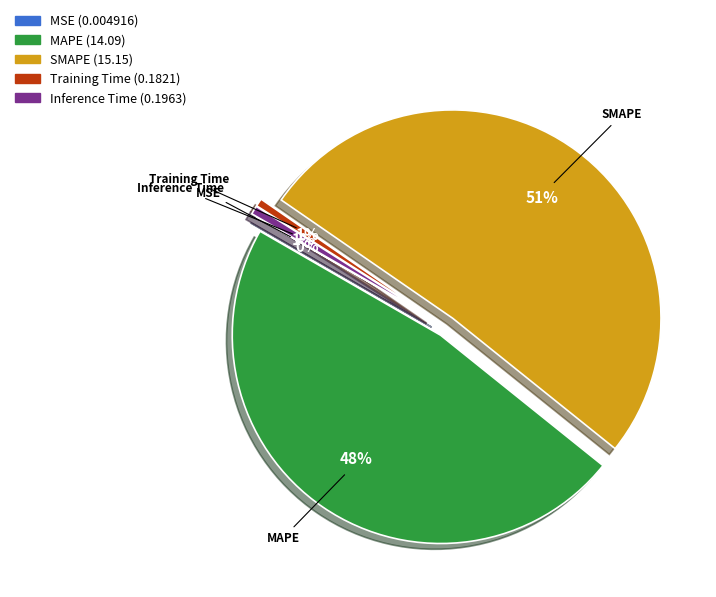

True or false: Training Time accounts for 8% of the total.

False